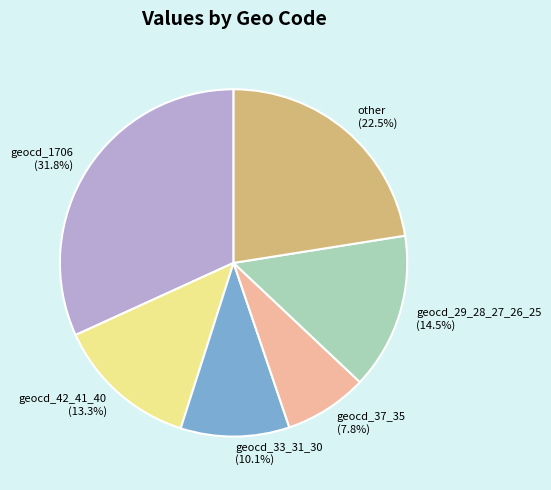

What is the ratio of the value at other to the value at geocd_1706?

0.7